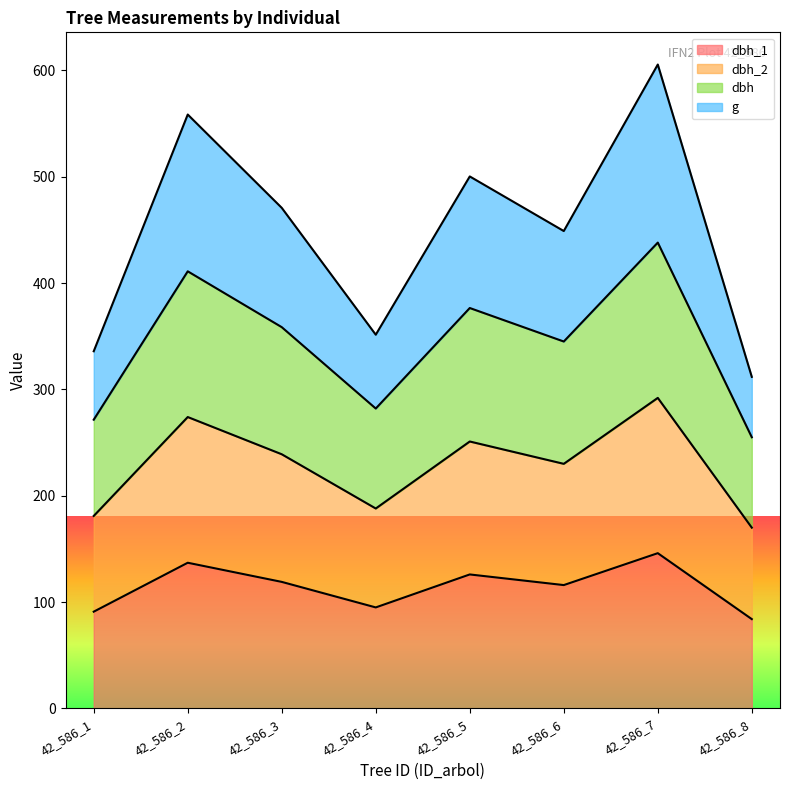

How many data points in dbh are less than 358?

4